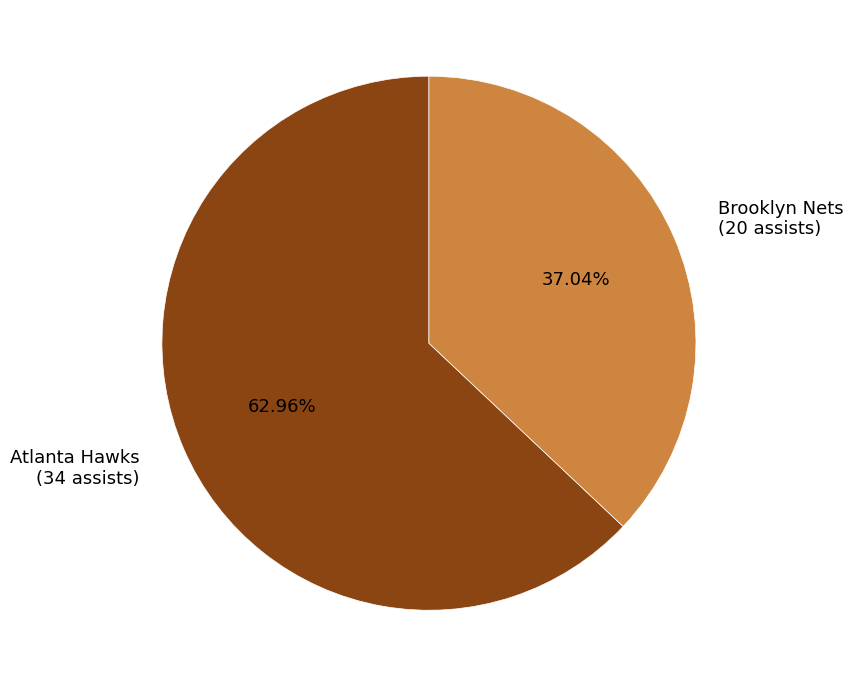

Which category has the biggest portion of the pie?

Atlanta Hawks (34 assists)